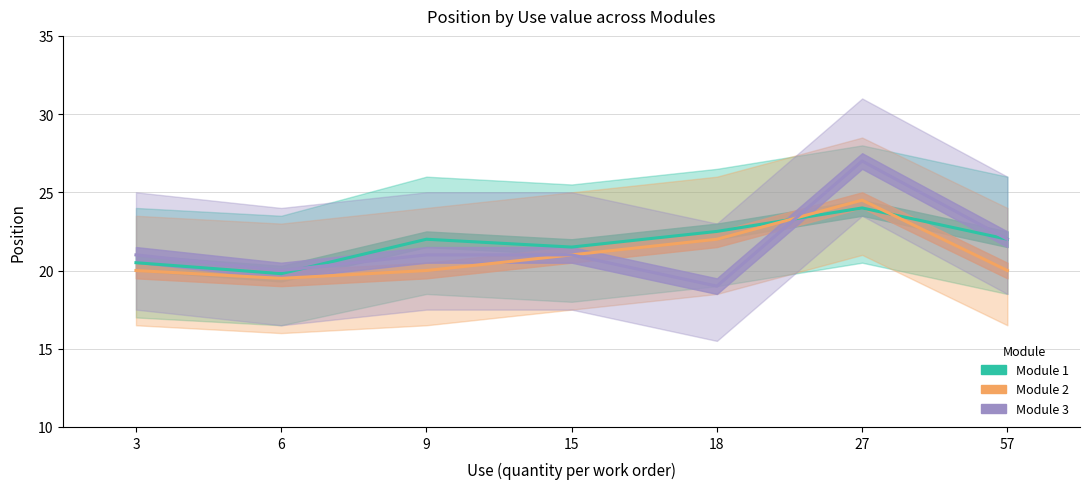

Reading left to right, extract all data points from this chart.

Module 1: 20.5	19.8	22.0	21.5	22.5	24.0	22.0
Module 2: 20.0	19.5	20.0	21.0	22.0	24.5	20.0
Module 3: 21.0	20.0	21.0	21.0	19.0	27.0	22.0